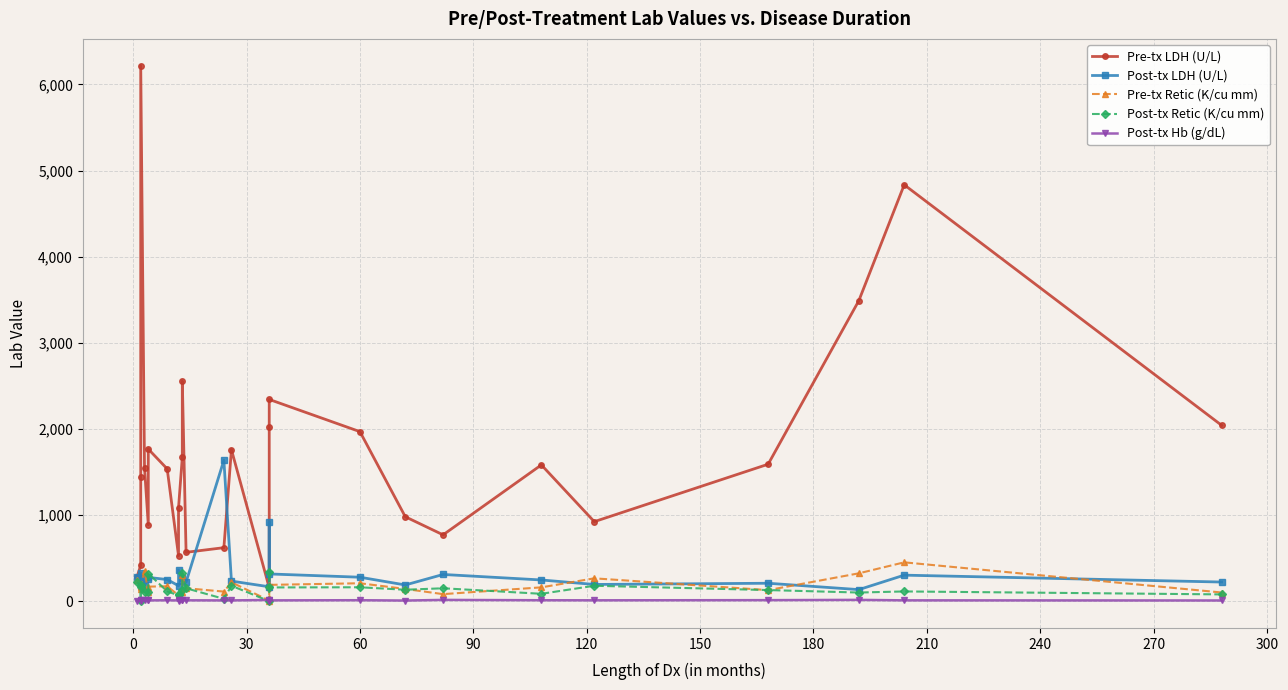

List the series in order of their peak value, highest first.

Pre-tx LDH (U/L), Post-tx LDH (U/L), Pre-tx Retic (K/cu mm), Post-tx Retic (K/cu mm), Post-tx Hb (g/dL)